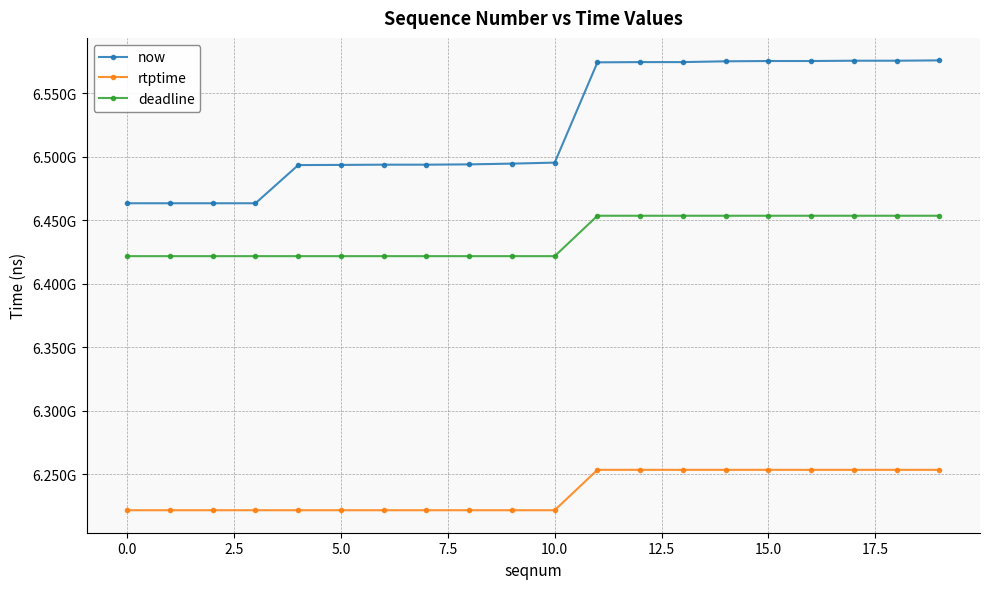

True or false: rtptime and deadline intersect in this chart.

False